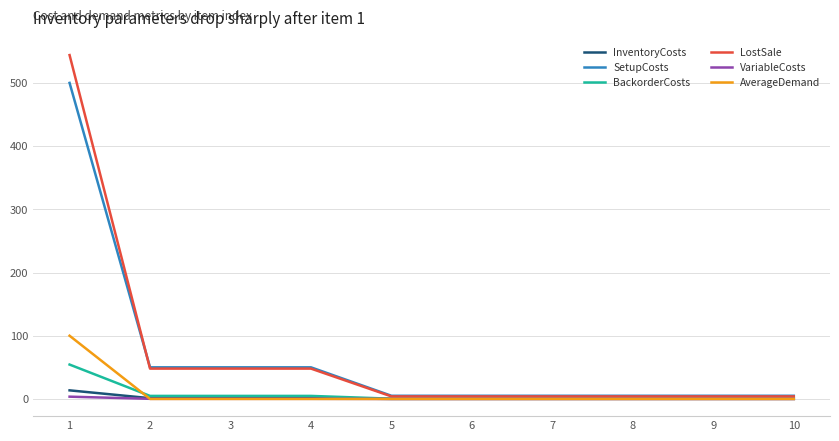

Which series has the widest spread of values?

LostSale